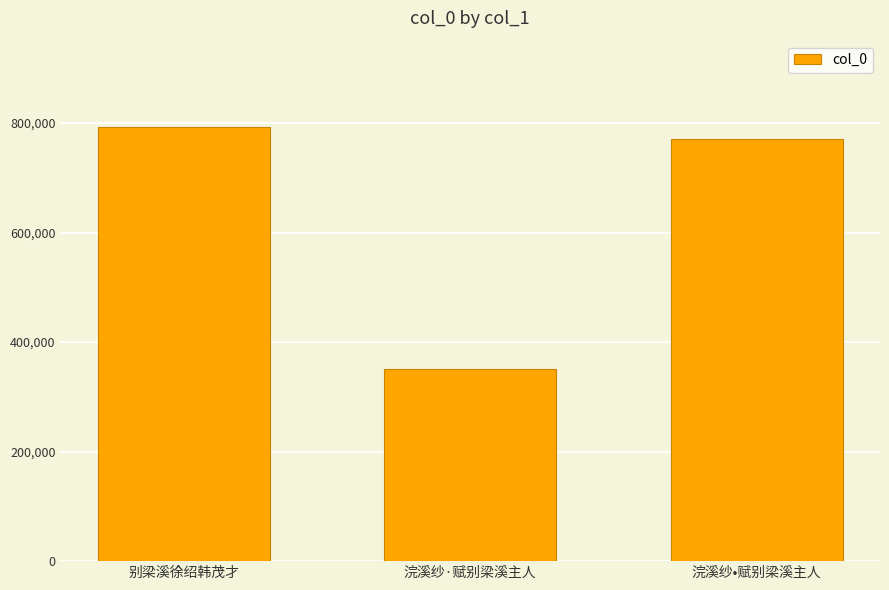

Where is the data nearest to the value 571425?

浣溪纱•赋别梁溪主人